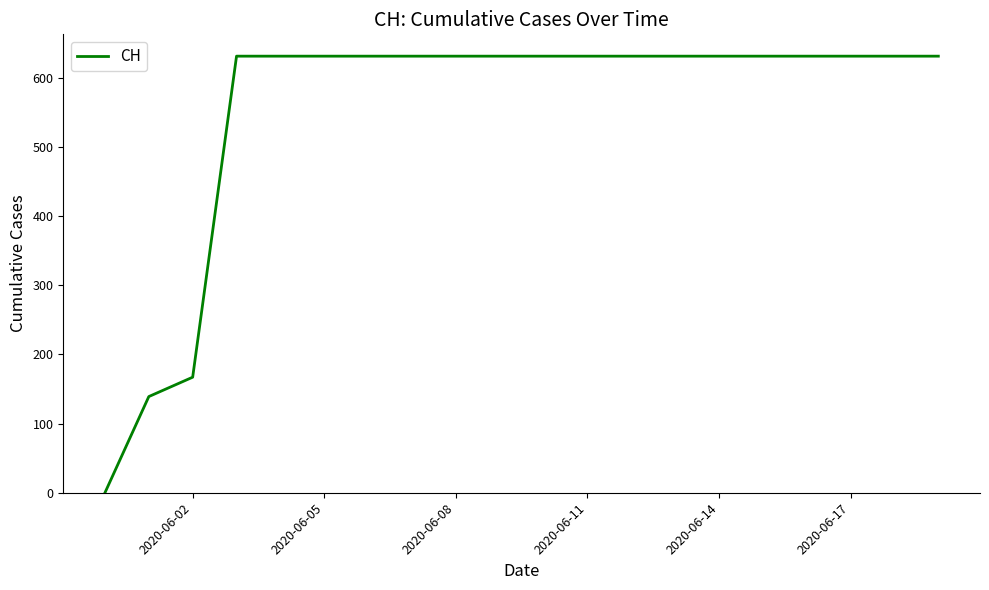

What is the greatest value displayed?

631